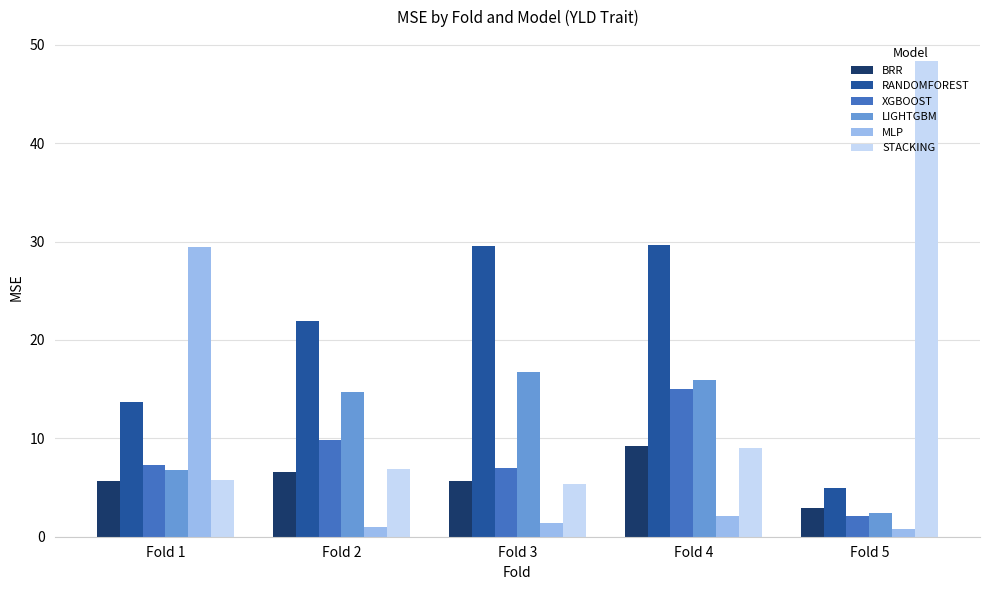

At which category does the chart reach its peak across all series?

Fold 5